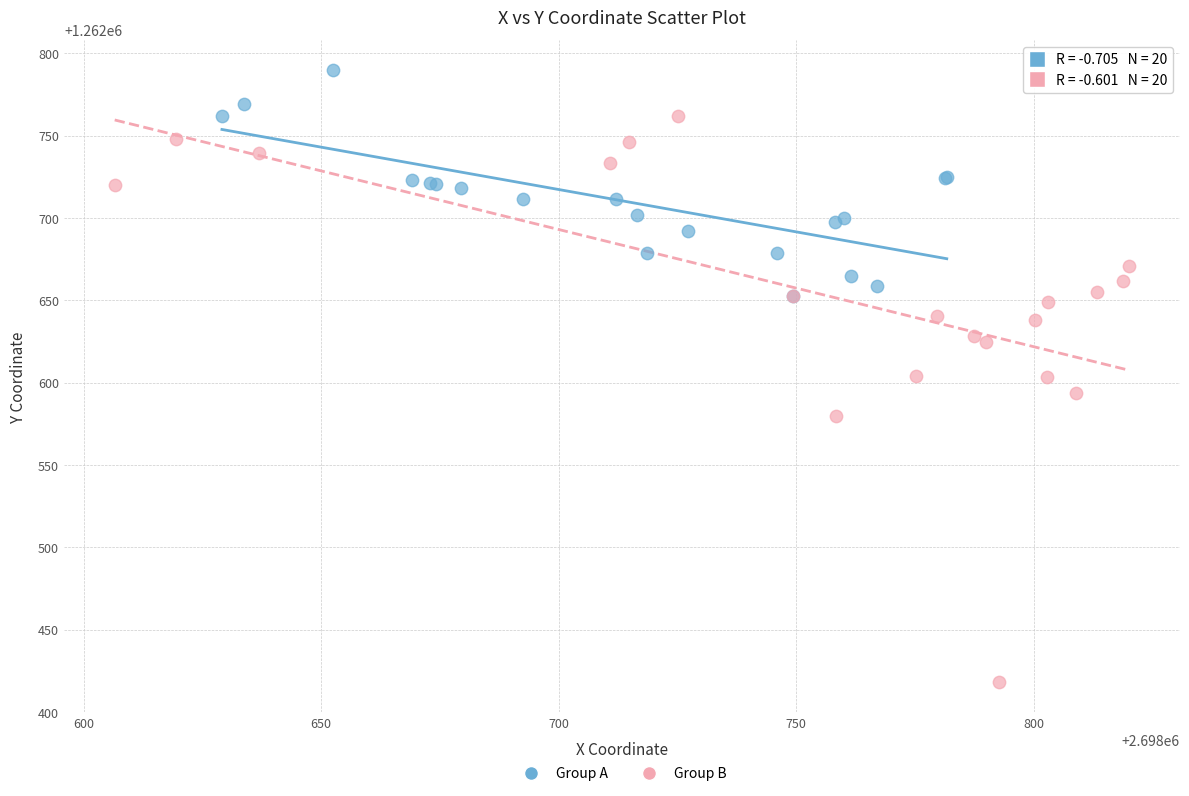

Which series has the largest Y range (max minus min)?

Group B